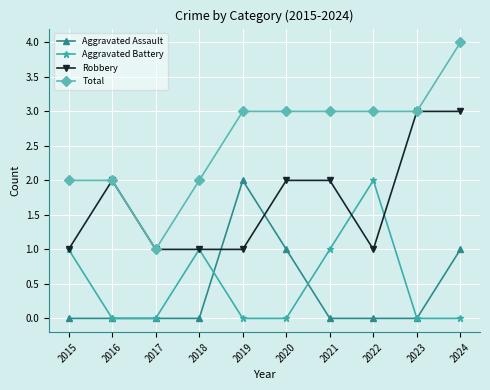

True or false: Aggravated Battery has more than 0 interior local peaks.

True